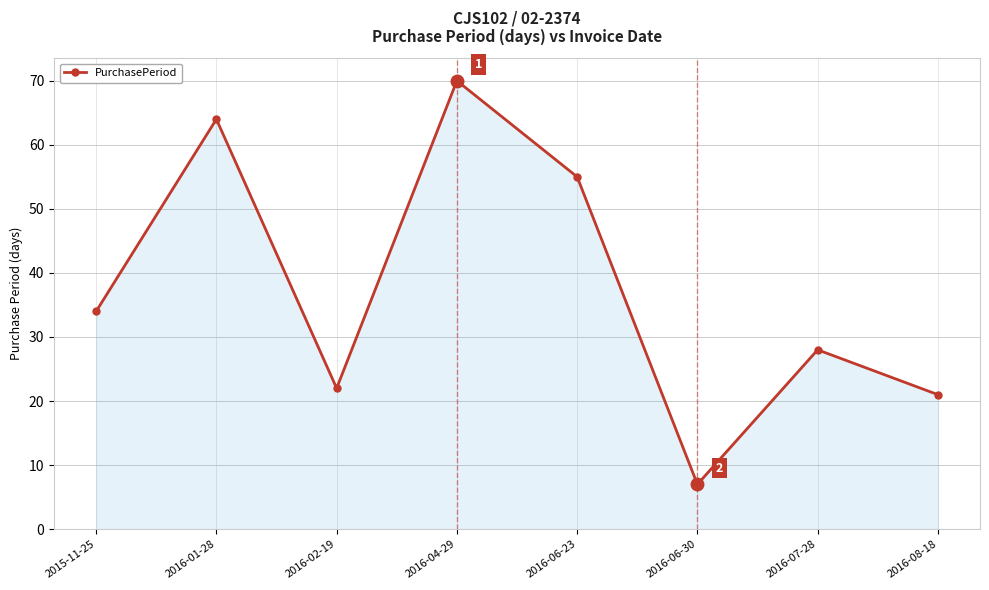

How many series are shown in this chart?

1